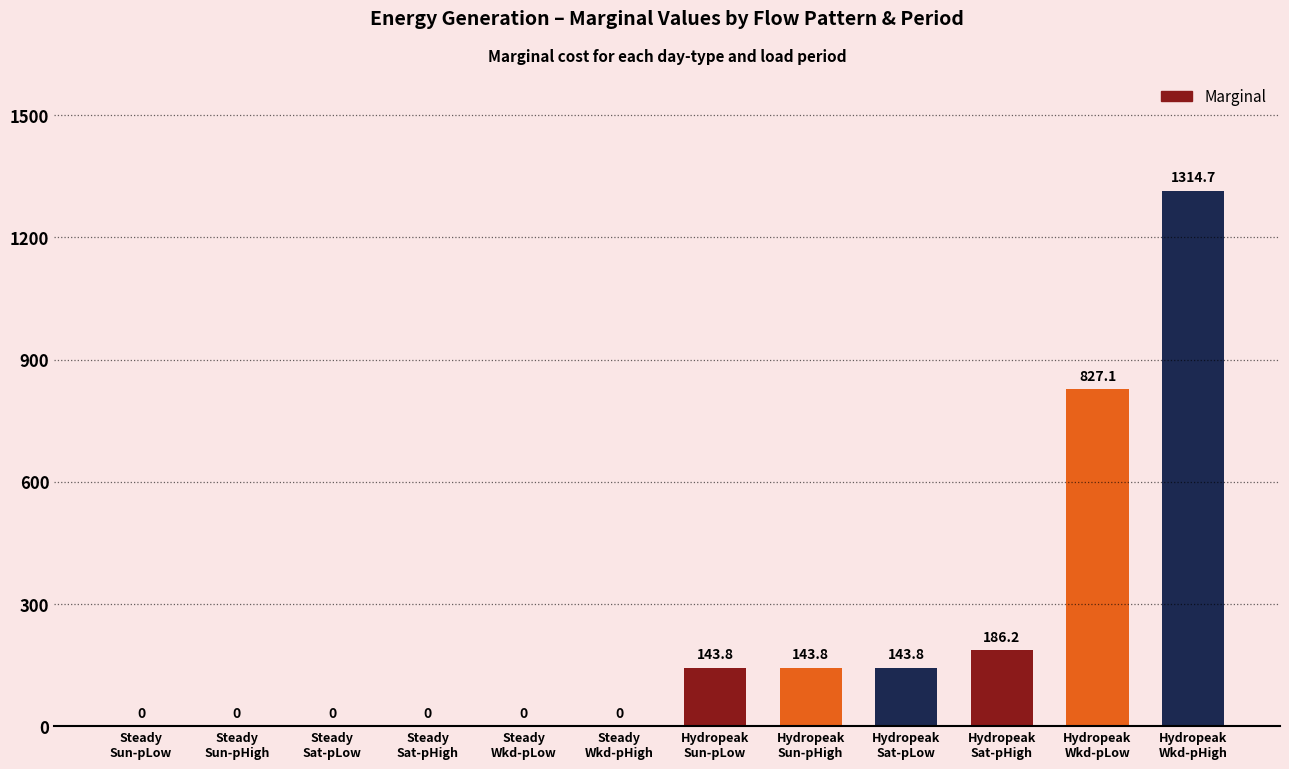

What is the greatest value displayed?

1314.7